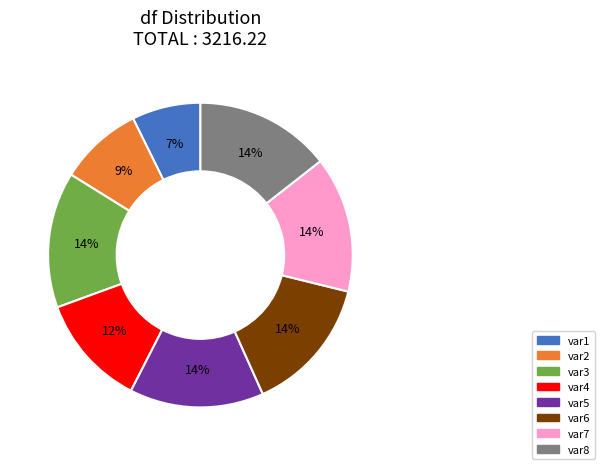

Does var8 account for over 50% of the chart?

No